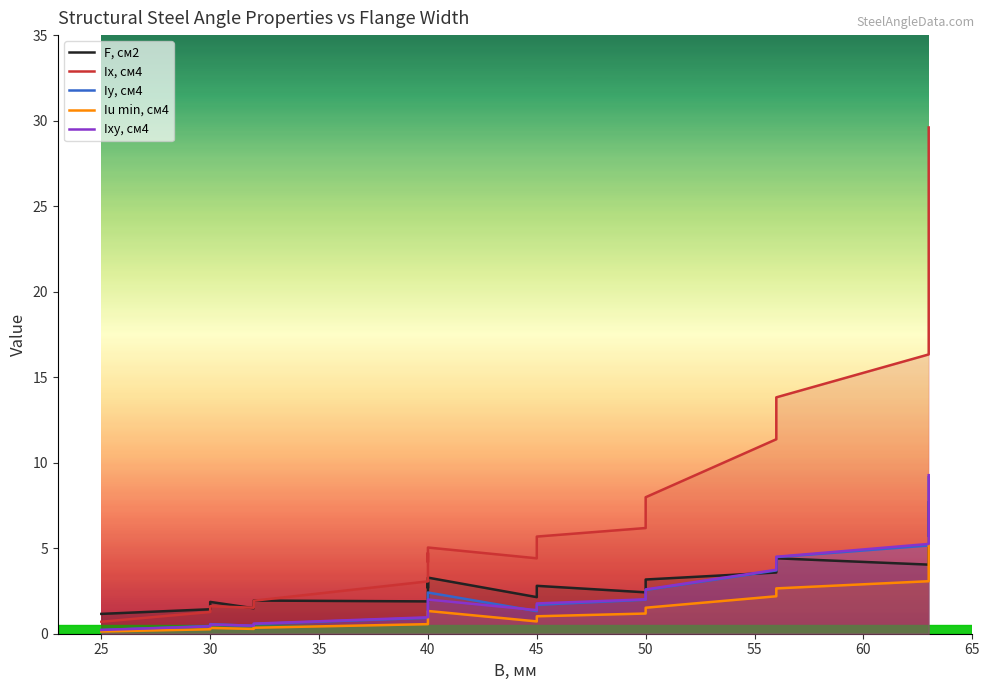

What is the sum of all Iy, см4 values?

53.8